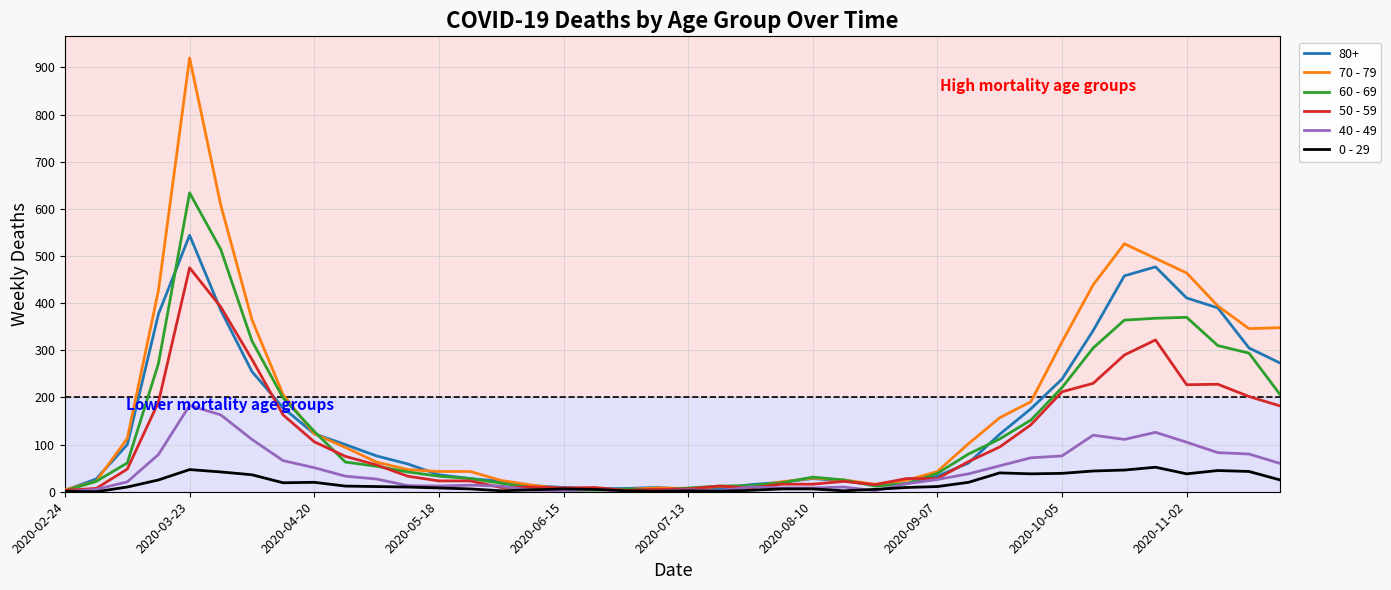

Rank the series at 27 from lowest to highest value.

0 - 29, 60 - 69, 40 - 49, 70 - 79, 50 - 59